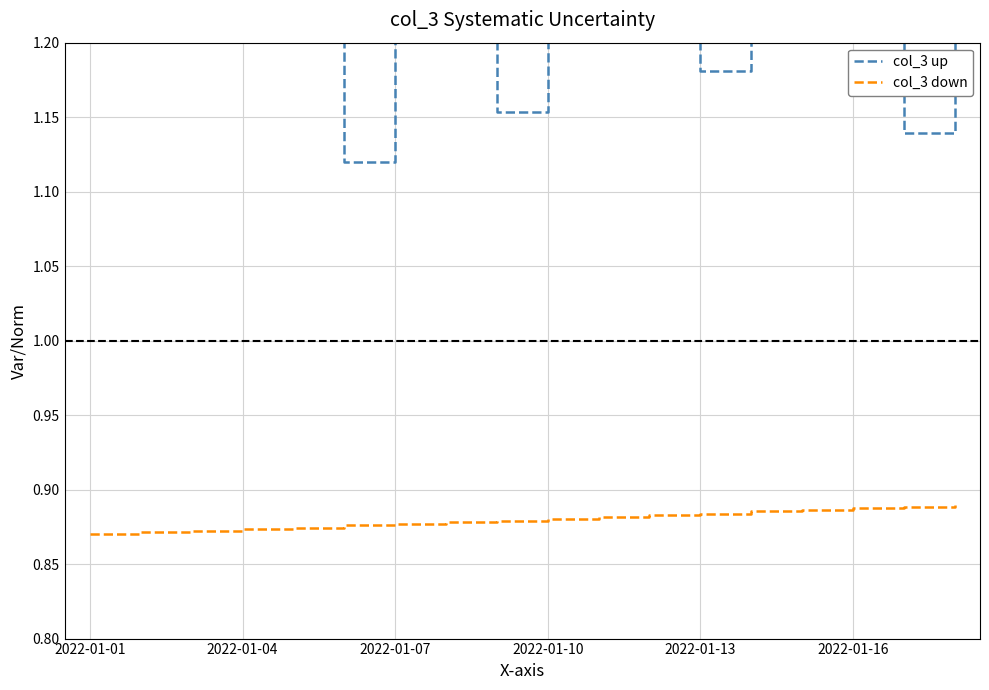

True or false: col_3 down has more than 0 points higher than both neighbors.

False